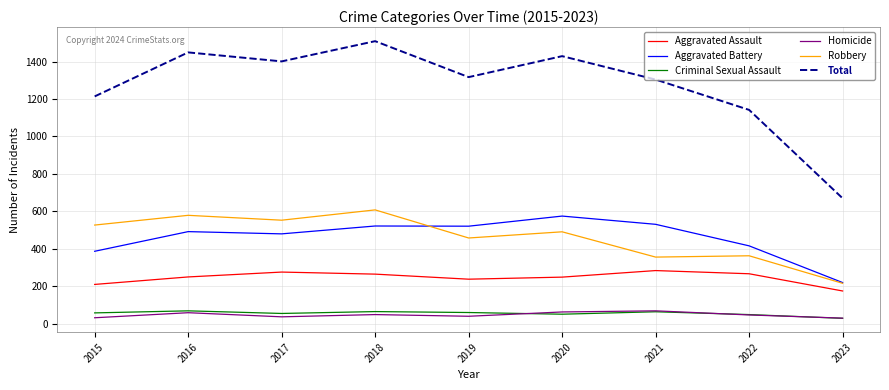

Is the value of Aggravated Battery at 2023 greater than the value of Total at 2021?

No